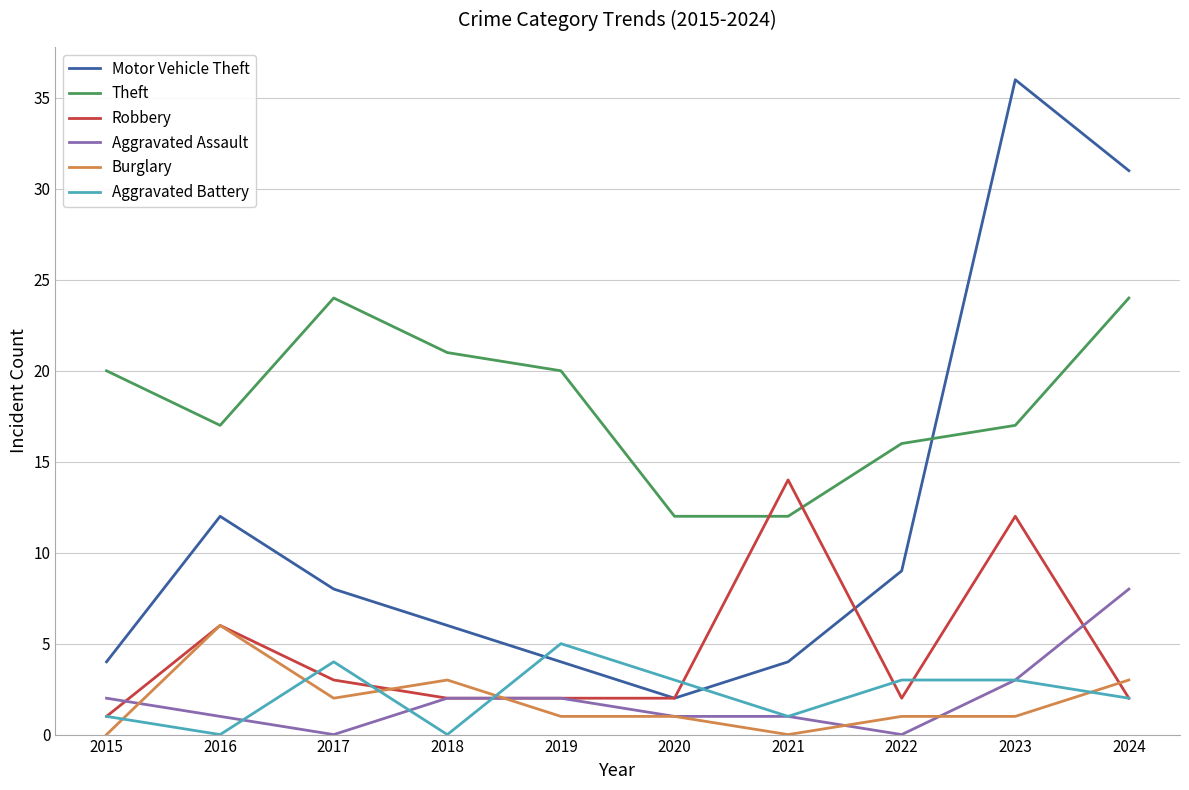

Rank the series by their maximum value, from lowest to highest.

Aggravated Battery, Burglary, Aggravated Assault, Robbery, Theft, Motor Vehicle Theft